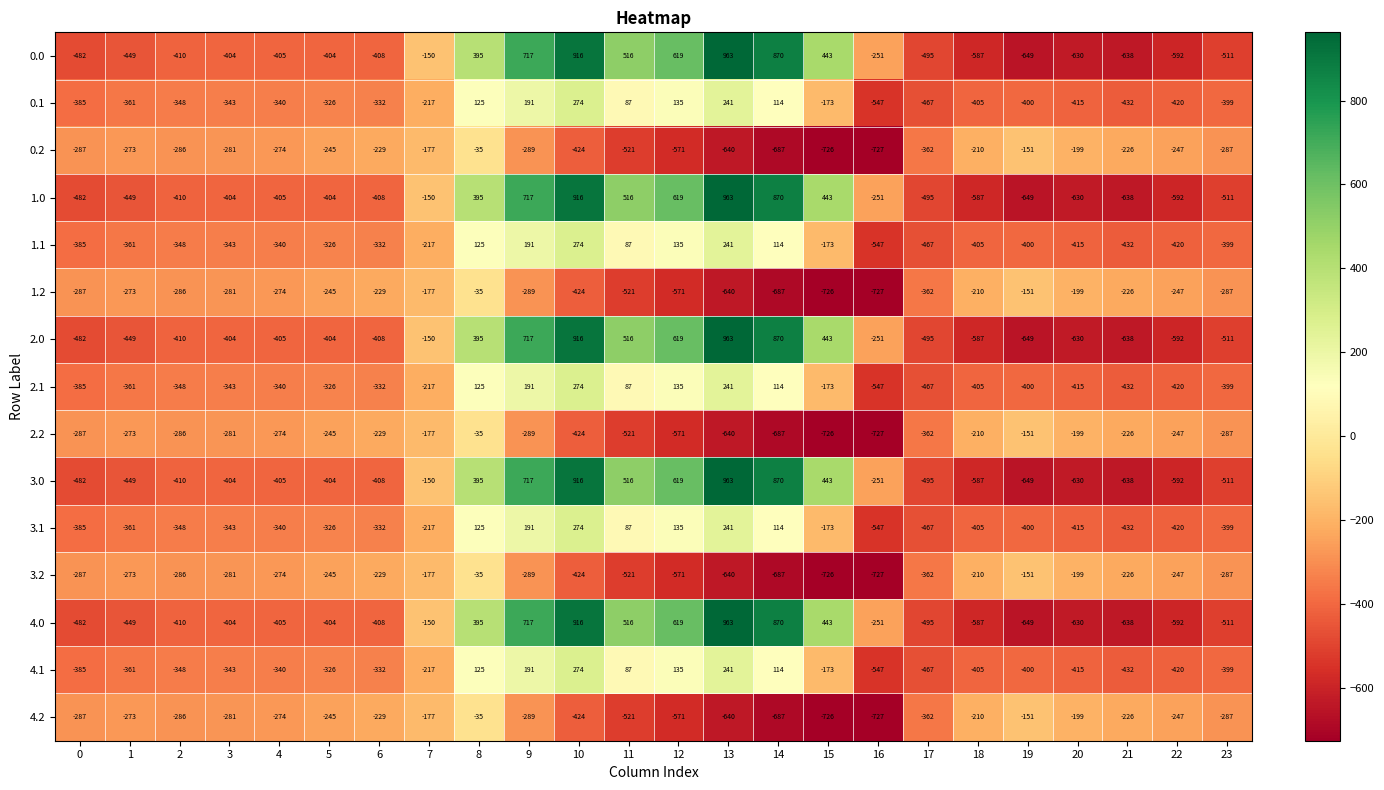

How many series are shown in this chart?

15